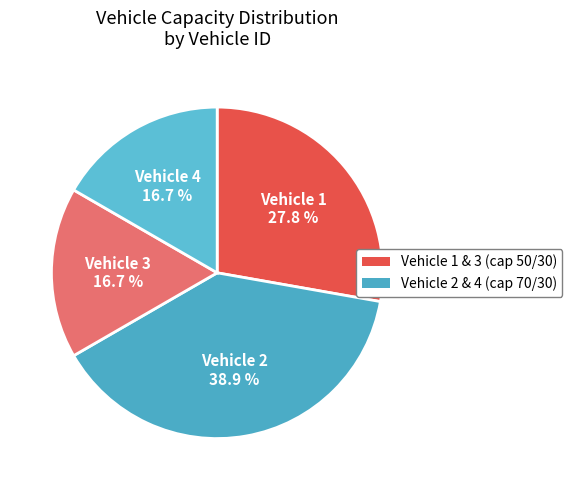

Do Vehicle 3 and Vehicle 2 together represent more than half of the pie?

Yes